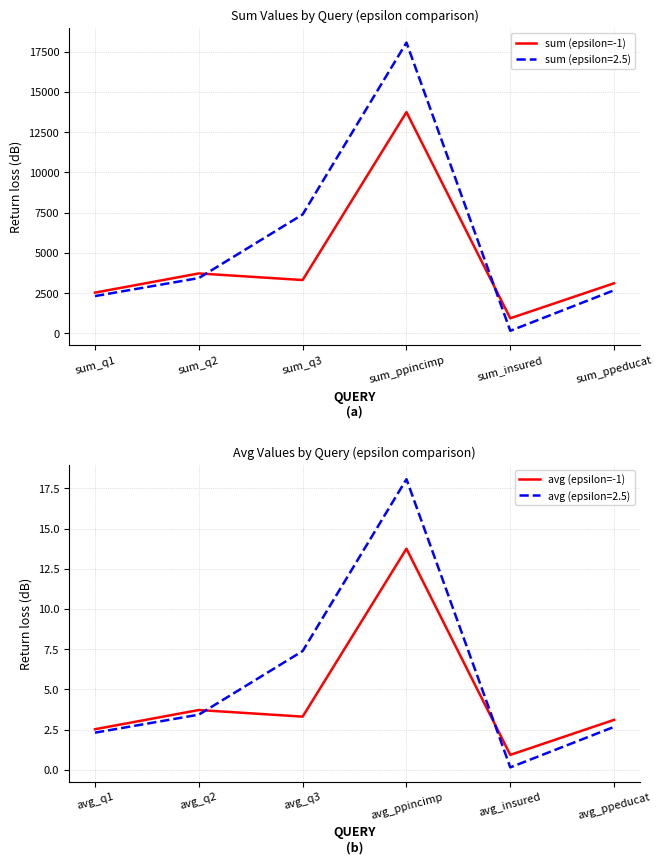

Is it true that avg (epsilon=-1) equals 22.6 at avg_ppincimp?

False